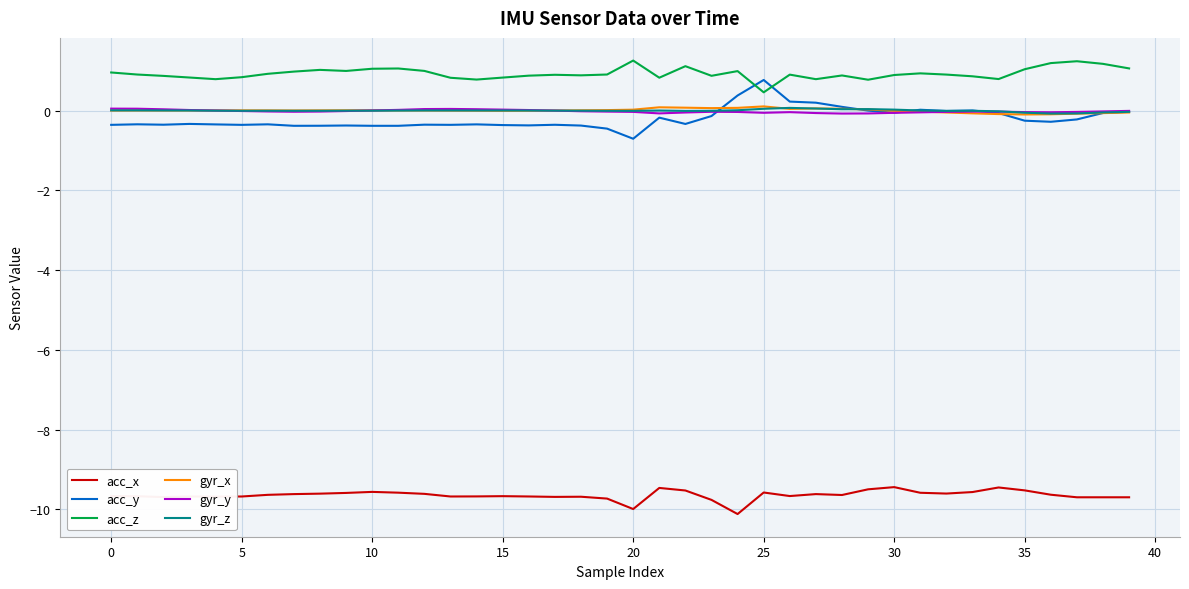

What is the difference between the maximum and minimum values in the gyr_z series?

0.1